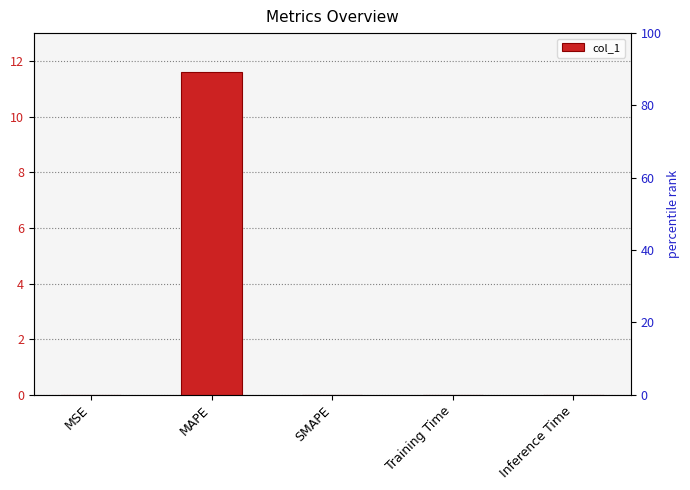

The chart shows a value of 0.0 at MSE. True or false?

True